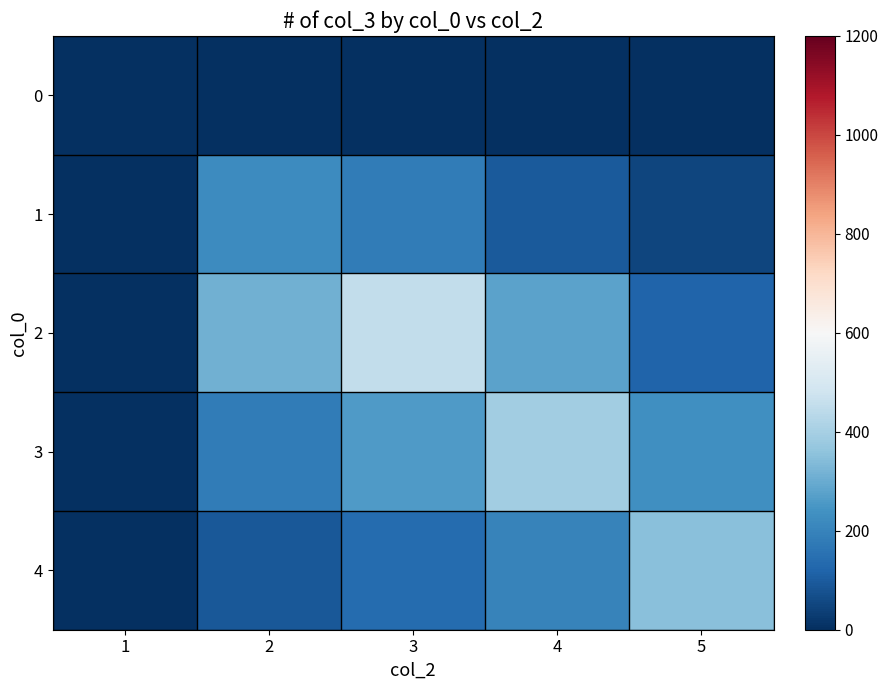

Reading left to right, what are all the values shown in this chart?

0: 1=1.0	2=1.0	3=1.0	4=1.0	5=1.0
1: 1=1.2	2=223.5	3=180.0	4=95.0	5=50.0
2: 1=2.0	2=310.0	3=450.0	4=280.0	5=120.0
3: 1=1.5	2=180.0	3=260.0	4=390.0	5=230.0
4: 1=1.0	2=90.0	3=140.0	4=200.0	5=350.0